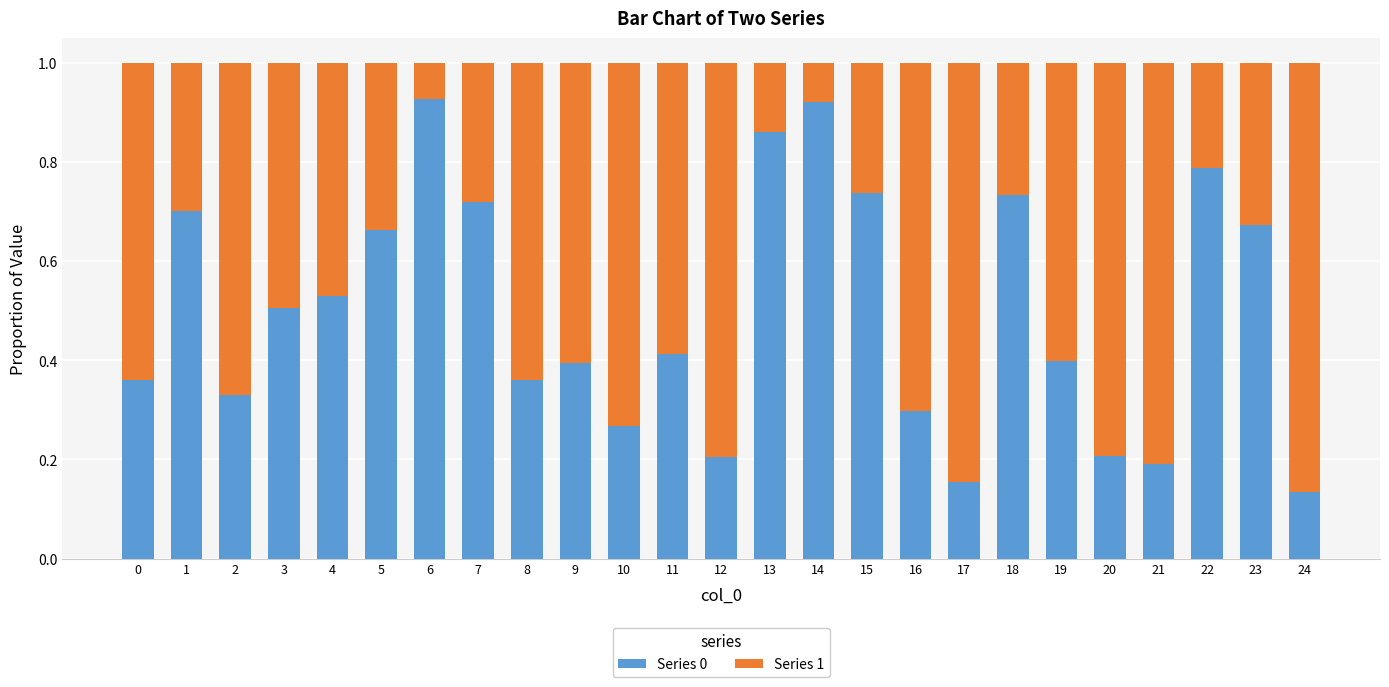

What is the total value across all series at 14?

1.0